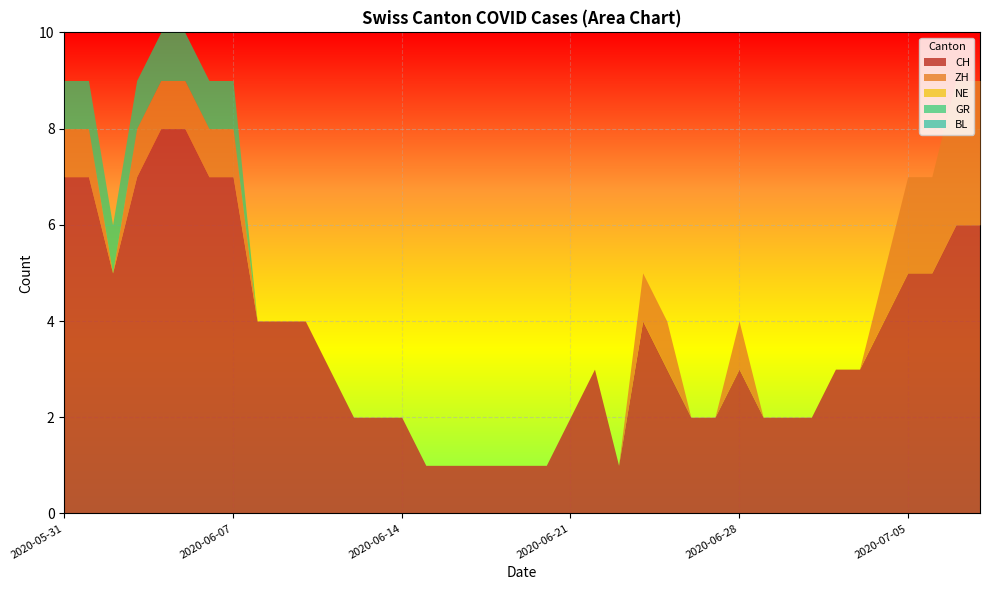

What is the difference between the maximum and minimum values in the ZH series?

3